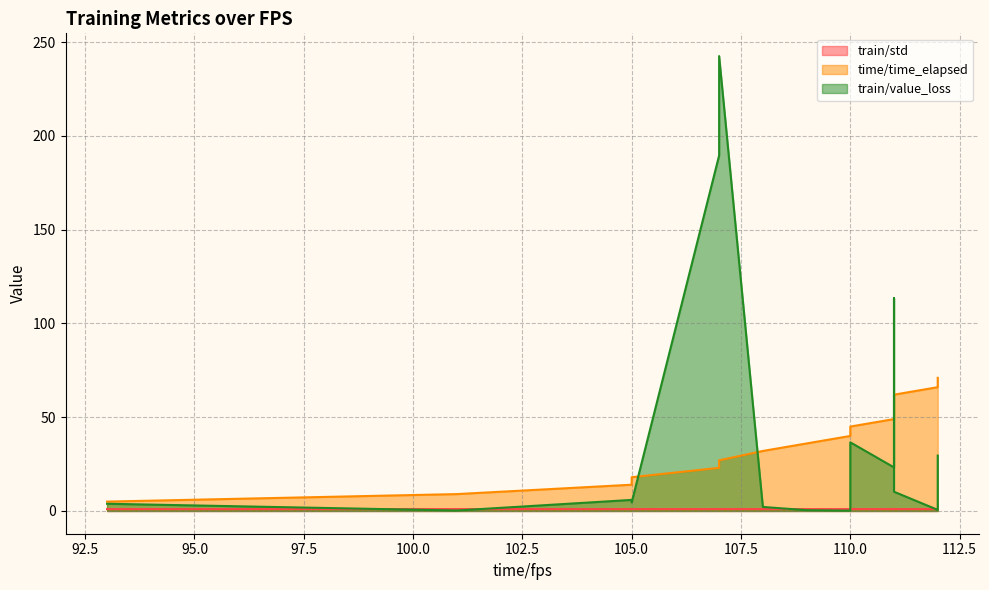

What is the difference between the highest and lowest values at 93?

4.0